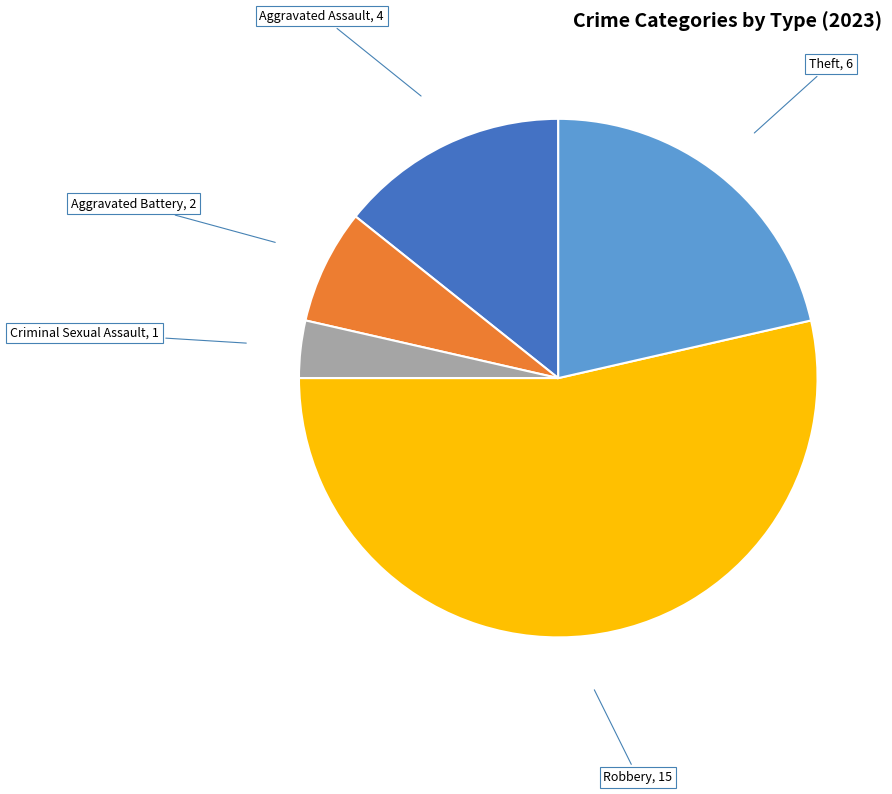

Do Aggravated Battery and Theft together represent more than half of the pie?

No